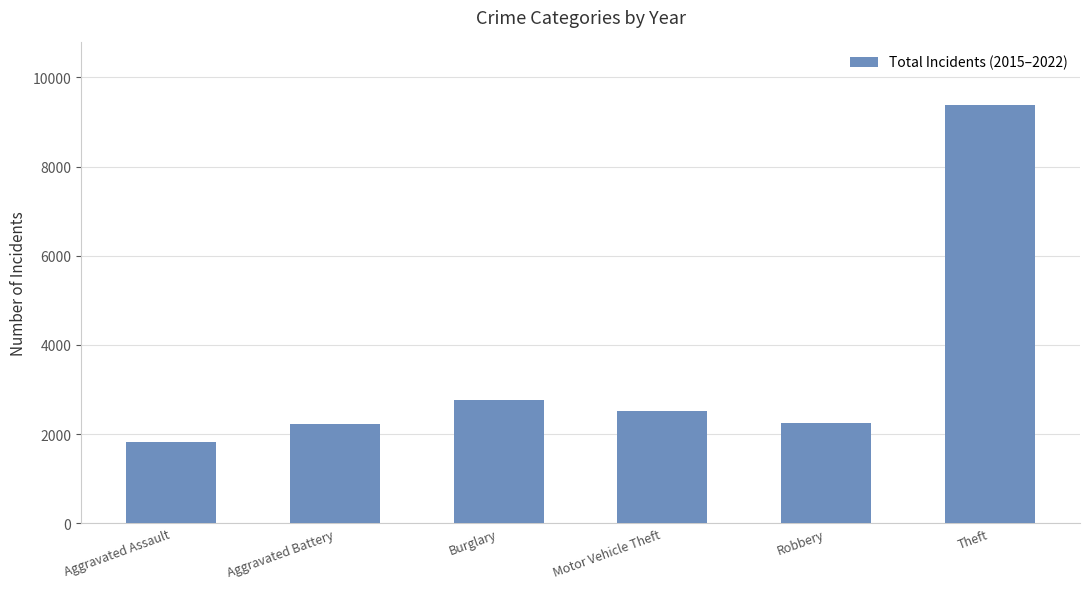

What is the minimum value shown in the chart?

1831